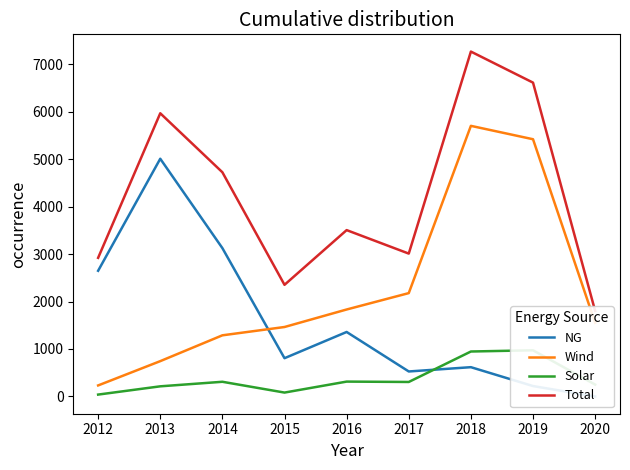

How many data points in Wind are above 1550?

5